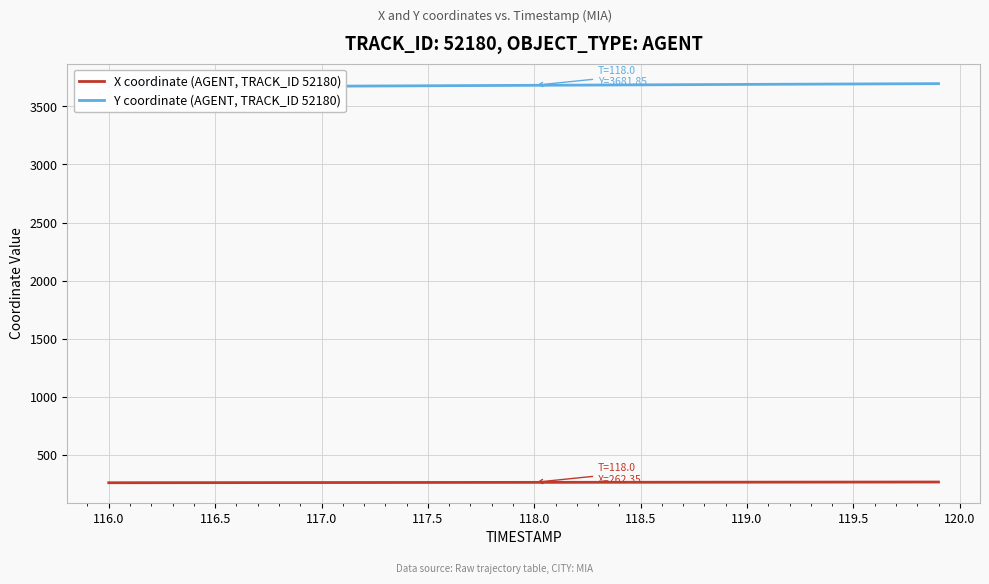

What is the minimum value for X coordinate (AGENT, TRACK_ID 52180)?

259.1